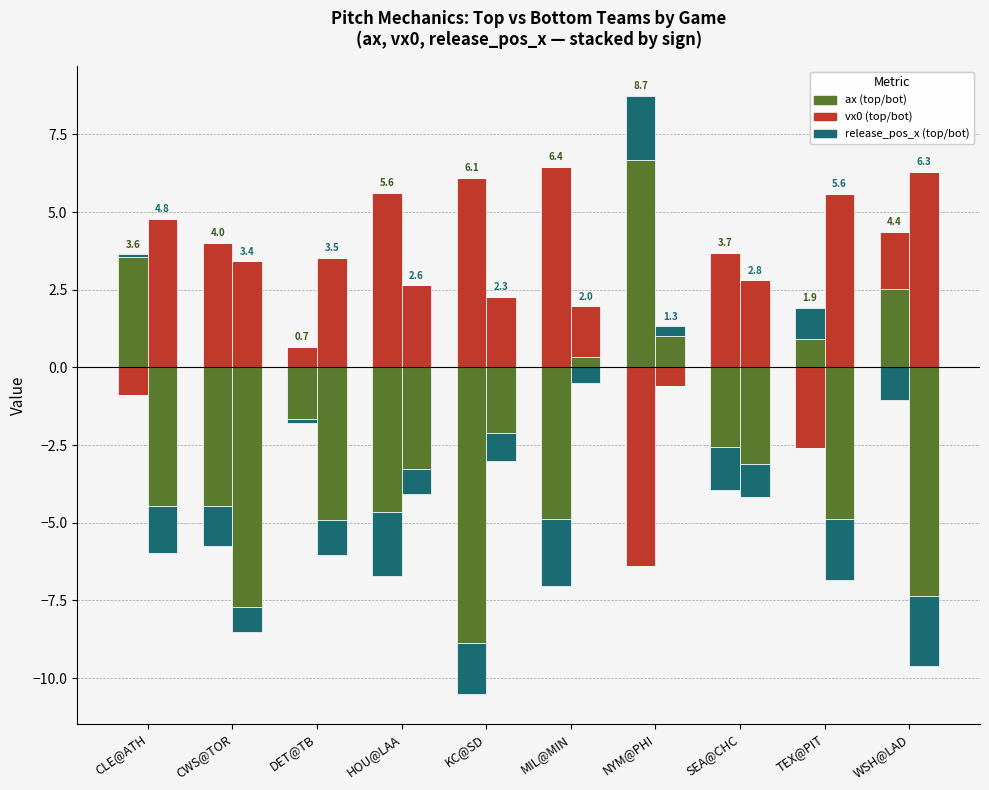

Which series changed the most between MIL@MIN and SEA@CHC?

vx0 (top)